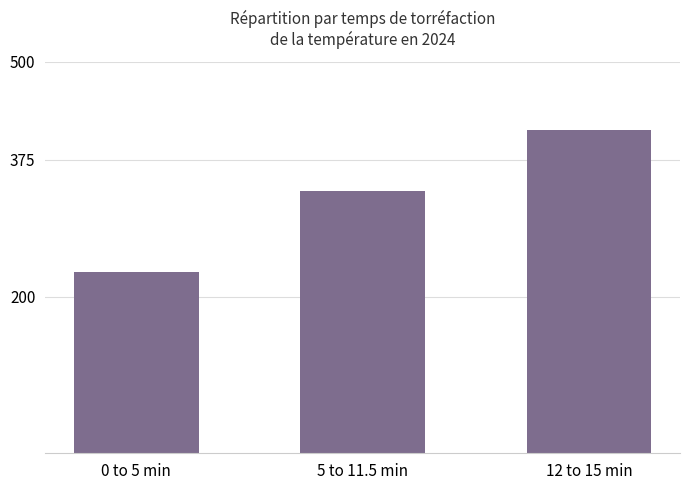

How many series are shown in this chart?

1